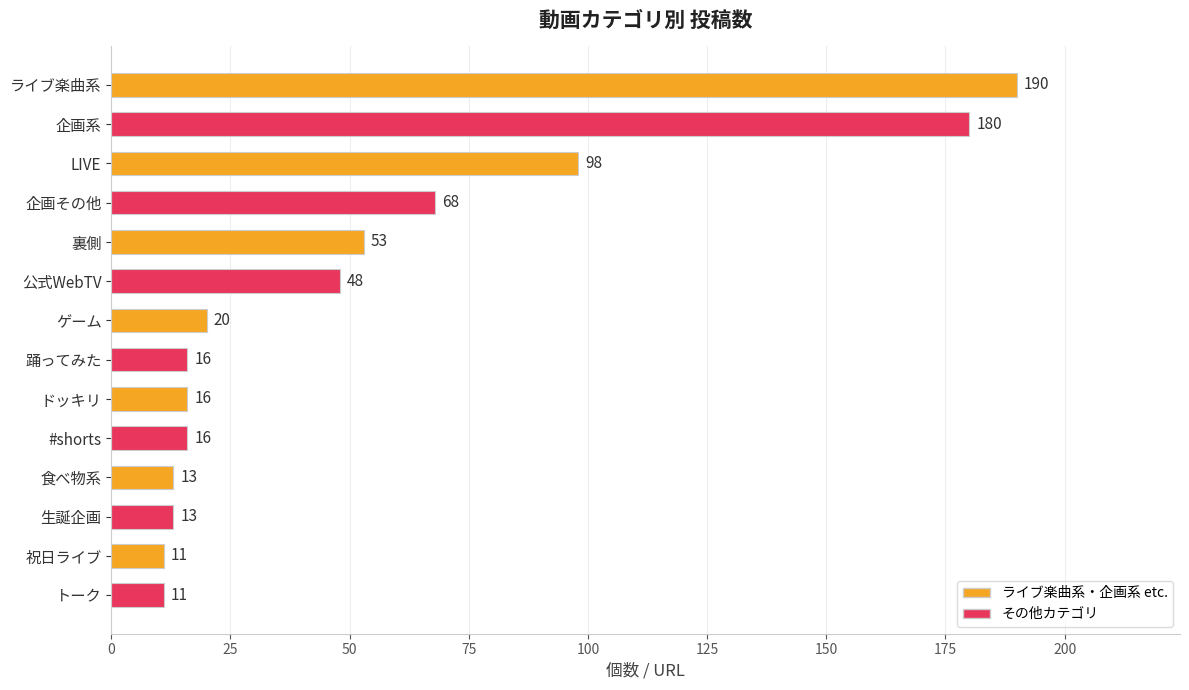

What is the difference between the second highest and minimum values?

169